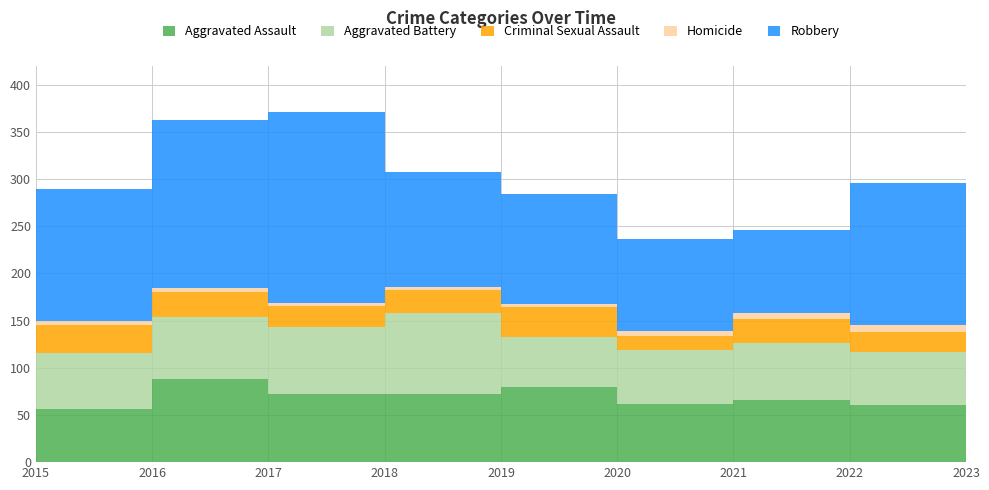

Reading left to right, extract all data points from this chart.

Aggravated Assault: 56	88	72	72	80	62	66	61	50
Aggravated Battery: 60	66	71	86	53	57	60	56	35
Criminal Sexual Assault: 29	26	22	24	31	15	26	21	7
Homicide: 5	4	4	4	4	5	6	7	1
Robbery: 139	178	202	121	116	97	88	151	164